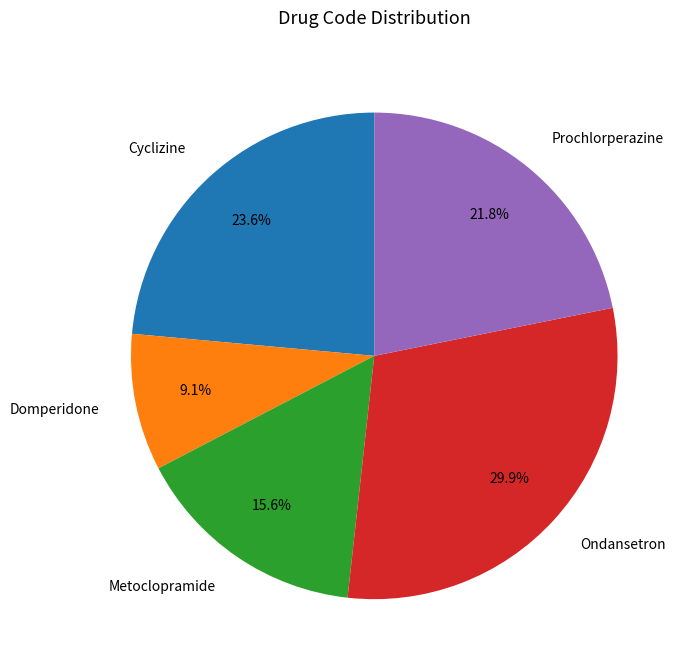

To the nearest percent, what is the average slice percentage?

20%